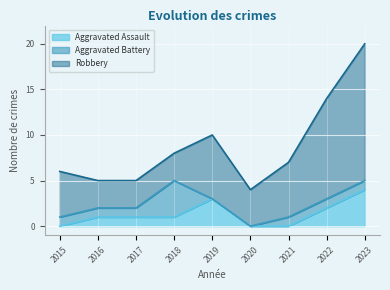

Where do Aggravated Battery and Robbery first cross each other?

2017 and 2018